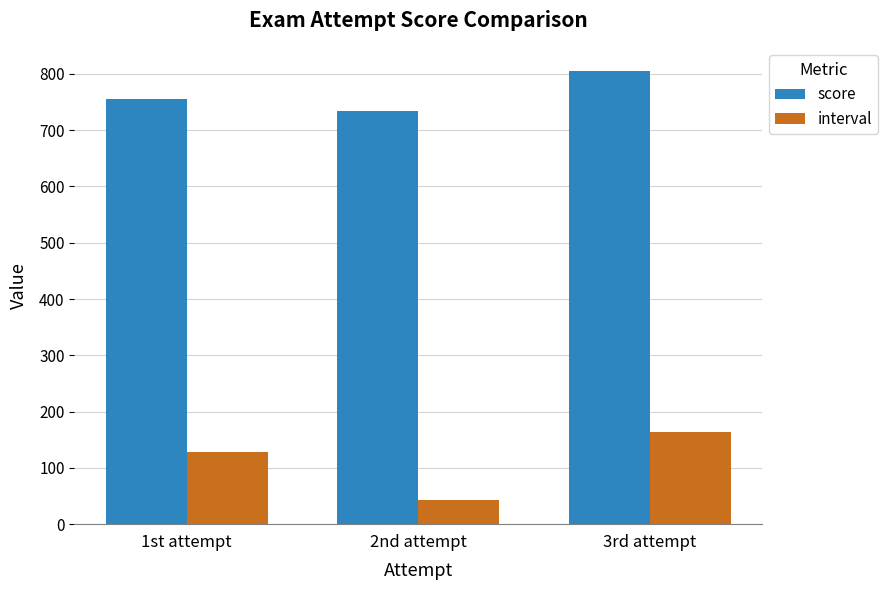

Which series has the largest range (max minus min)?

interval